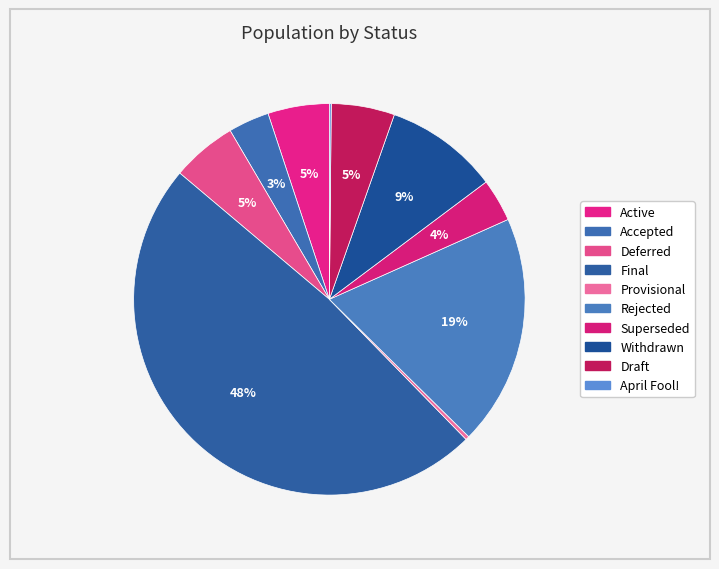

Which slice is the smallest?

April Fool!